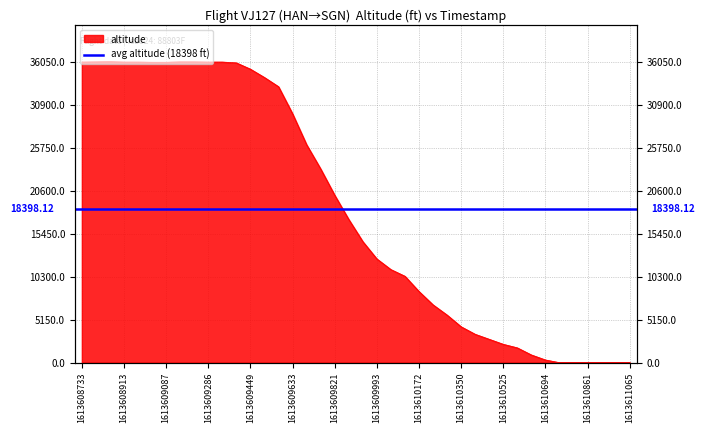

What is the average value?

18398